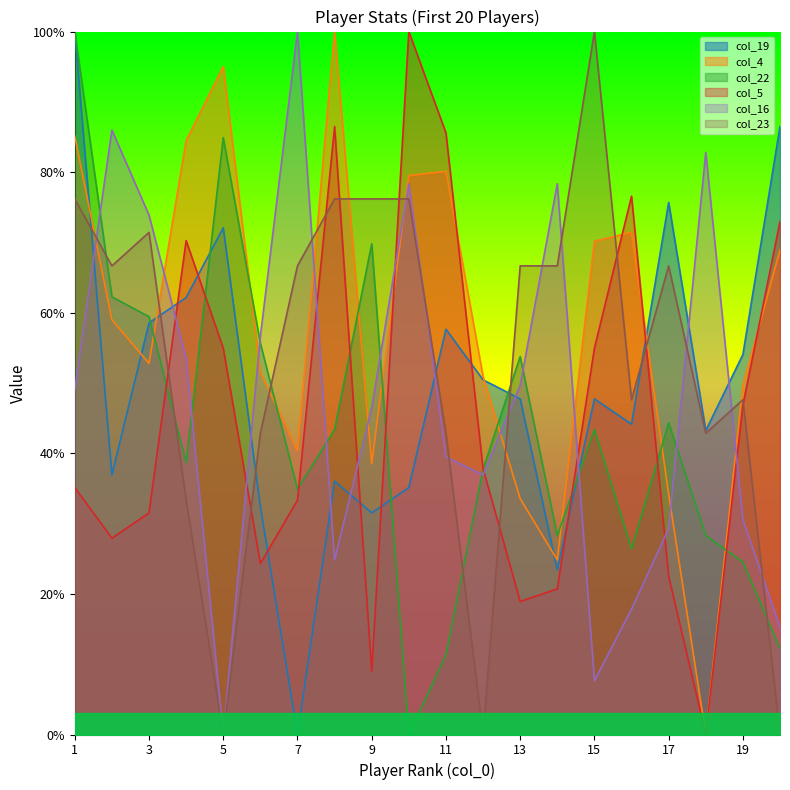

Reading right to left, transcribe all the data shown in this chart.

col_19: 20=0.9	19=0.5	18=0.4	17=0.8	16=0.4	15=0.5	14=0.2	13=0.5	12=0.5	11=0.6	10=0.4	9=0.3	8=0.4	7=0.0	6=0.3	5=0.7	4=0.6	3=0.6	2=0.4	1=1.0
col_4: 20=0.7	19=0.5	18=0.0	17=0.3	16=0.7	15=0.7	14=0.2	13=0.3	12=0.5	11=0.8	10=0.8	9=0.4	8=1.0	7=0.4	6=0.5	5=1.0	4=0.8	3=0.5	2=0.6	1=0.9
col_22: 20=0.1	19=0.2	18=0.3	17=0.4	16=0.3	15=0.4	14=0.3	13=0.5	12=0.4	11=0.1	10=0.0	9=0.7	8=0.4	7=0.3	6=0.6	5=0.8	4=0.4	3=0.6	2=0.6	1=1.0
col_5: 20=0.7	19=0.5	18=0.0	17=0.2	16=0.8	15=0.5	14=0.2	13=0.2	12=0.4	11=0.9	10=1.0	9=0.1	8=0.9	7=0.3	6=0.2	5=0.5	4=0.7	3=0.3	2=0.3	1=0.4
col_16: 20=0.2	19=0.3	18=0.8	17=0.3	16=0.2	15=0.1	14=0.8	13=0.5	12=0.4	11=0.4	10=0.8	9=0.5	8=0.2	7=1.0	6=0.6	5=0.0	4=0.5	3=0.7	2=0.9	1=0.5
col_23: 20=0.0	19=0.5	18=0.4	17=0.7	16=0.5	15=1.0	14=0.7	13=0.7	12=0.0	11=0.4	10=0.8	9=0.8	8=0.8	7=0.7	6=0.4	5=0.0	4=0.3	3=0.7	2=0.7	1=0.8